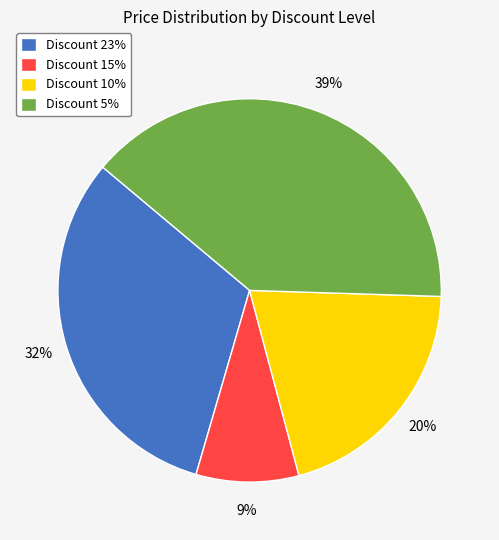

Which category has the smallest portion of the pie?

Discount 15%